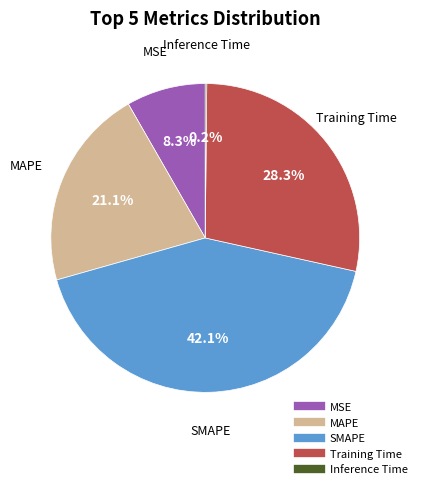

What is the largest slice in the pie chart?

SMAPE